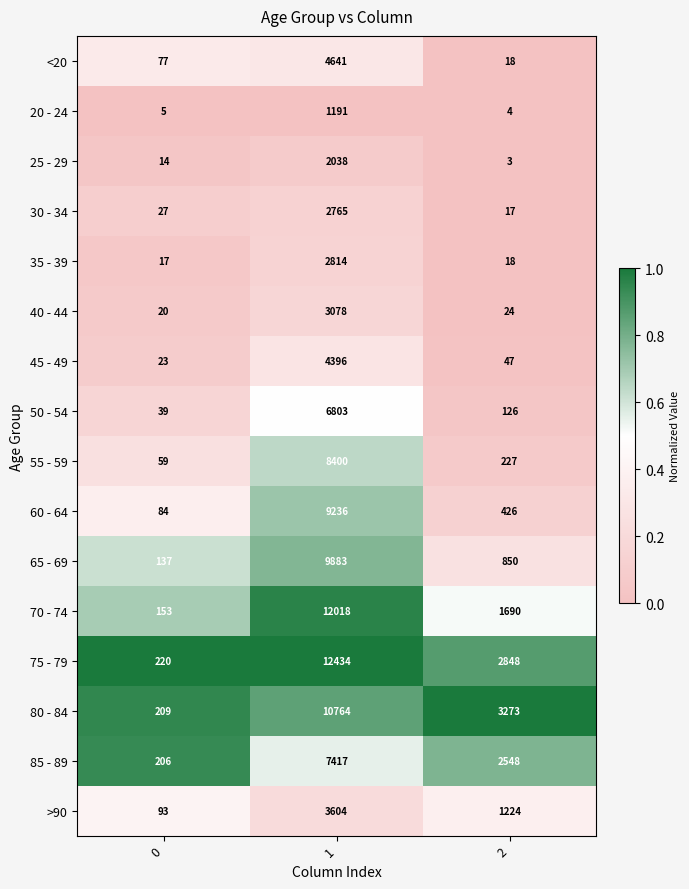

The value of 35 - 39 at 1 is 770. True or false?

False